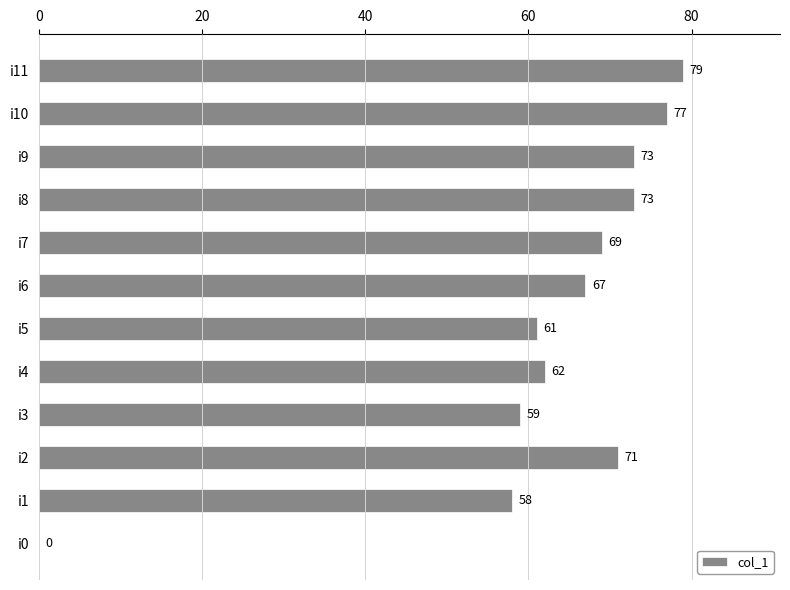

Reading top to bottom, what are all the values shown in this chart?

i11=79	i10=77	i9=73	i8=73	i7=69	i6=67	i5=61	i4=62	i3=59	i2=71	i1=58	i0=0